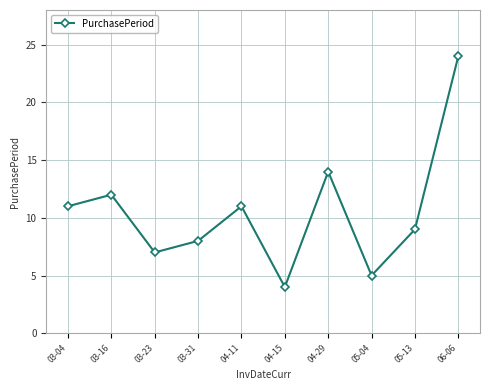

Does the chart have visible grid lines?

Yes